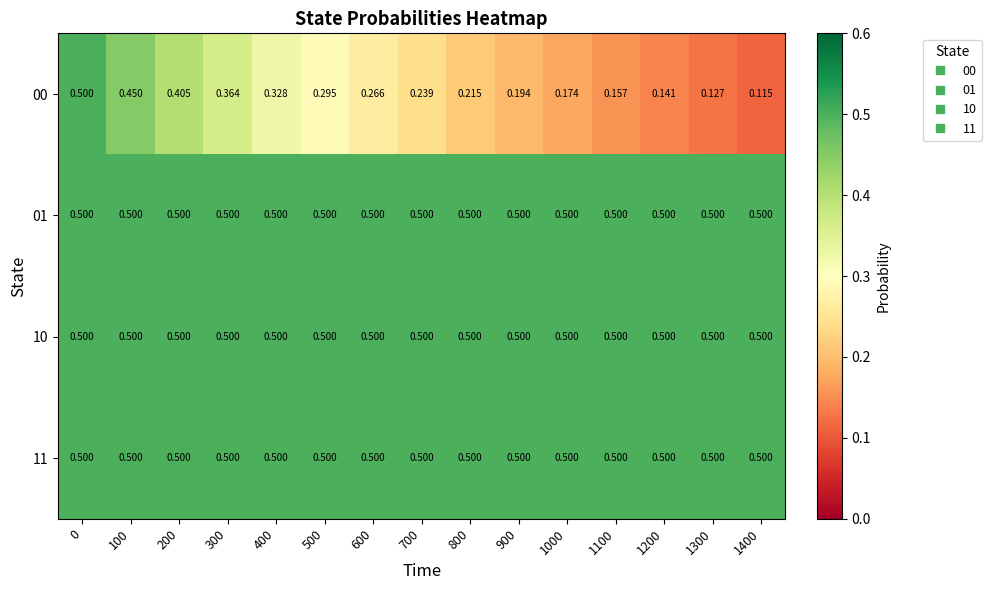

Reading left to right, extract all data points from this chart.

00: 0=0.5	100=0.5	200=0.4	300=0.4	400=0.3	500=0.3	600=0.3	700=0.2	800=0.2	900=0.2	1000=0.2	1100=0.2	1200=0.1	1300=0.1	1400=0.1
01: 0=0.5	100=0.5	200=0.5	300=0.5	400=0.5	500=0.5	600=0.5	700=0.5	800=0.5	900=0.5	1000=0.5	1100=0.5	1200=0.5	1300=0.5	1400=0.5
10: 0=0.5	100=0.5	200=0.5	300=0.5	400=0.5	500=0.5	600=0.5	700=0.5	800=0.5	900=0.5	1000=0.5	1100=0.5	1200=0.5	1300=0.5	1400=0.5
11: 0=0.5	100=0.5	200=0.5	300=0.5	400=0.5	500=0.5	600=0.5	700=0.5	800=0.5	900=0.5	1000=0.5	1100=0.5	1200=0.5	1300=0.5	1400=0.5